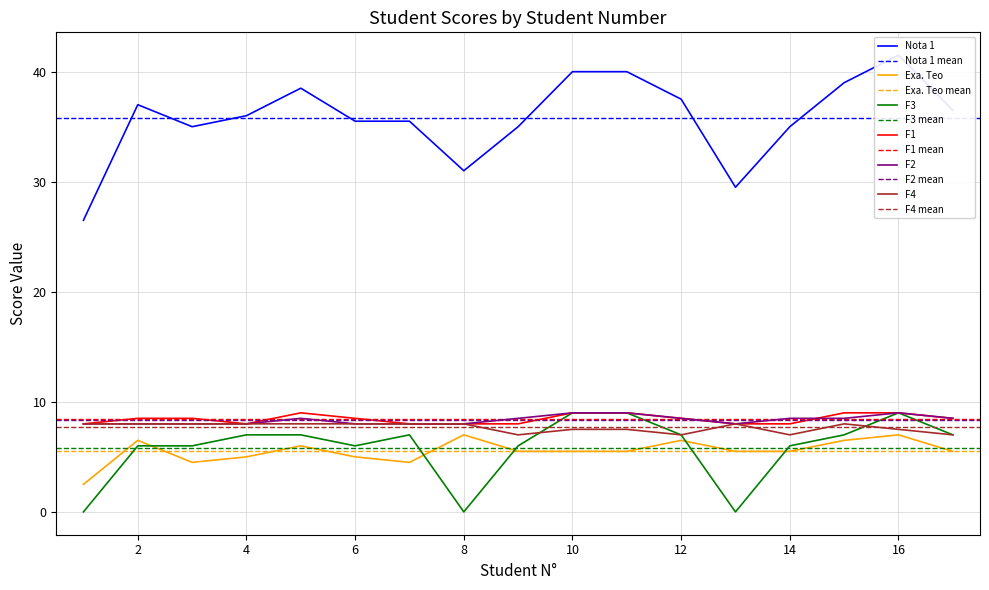

What is the difference between the second highest and second lowest values in the Exa. Teo series?

2.5